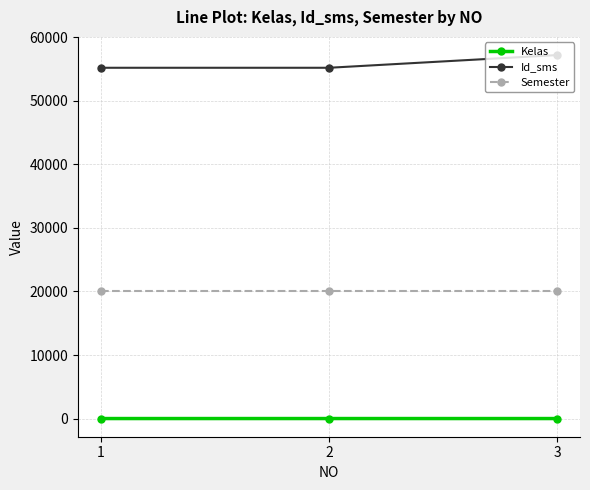

The value of Id_sms at 2 is 36799. True or false?

False